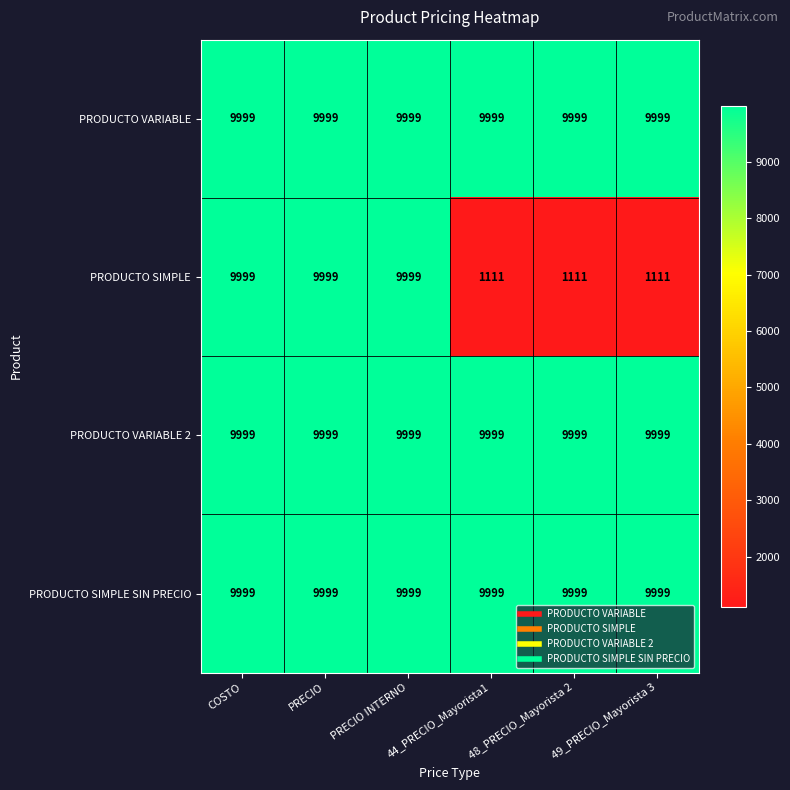

What is the difference between the highest and lowest values at 48_PRECIO_Mayorista 2?

8888